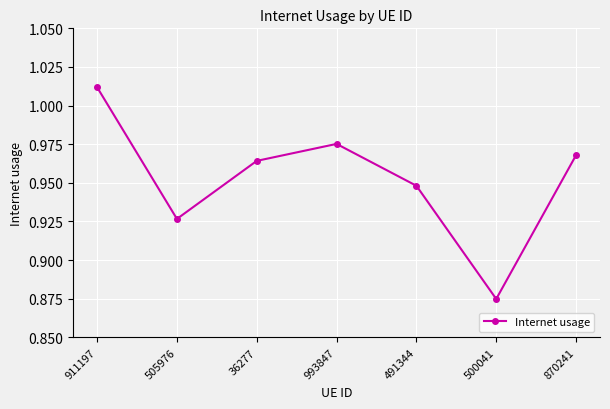

At which category does the chart reach its peak across all series?

911197